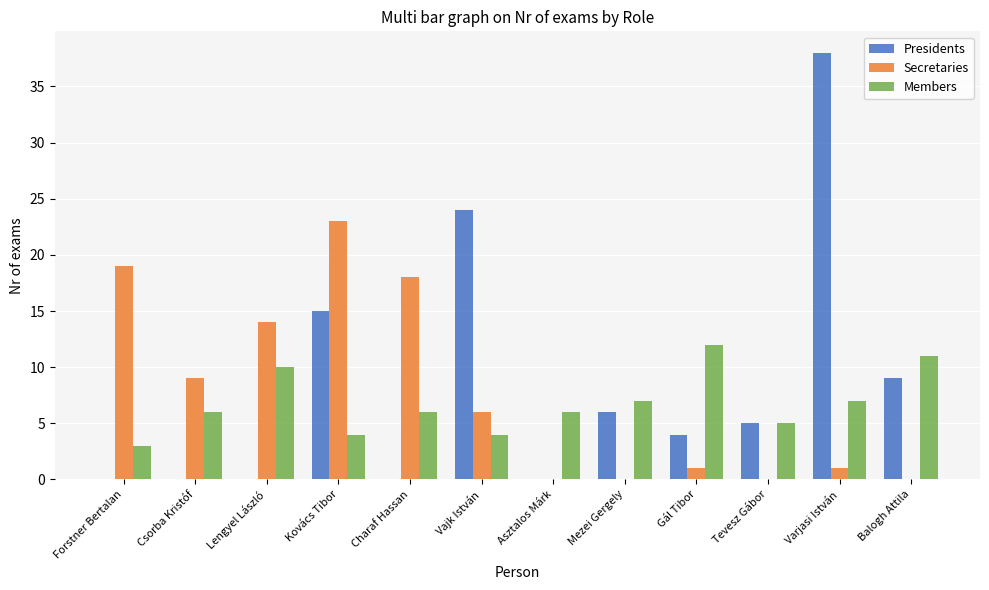

Between Forstner Bertalan and Mezei Gergely, which series saw the biggest shift?

Secretaries